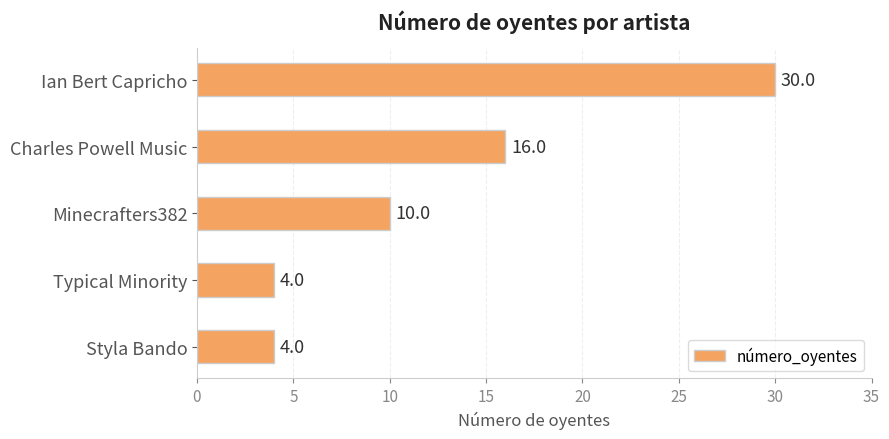

Which category has the highest value across all series?

Ian Bert Capricho